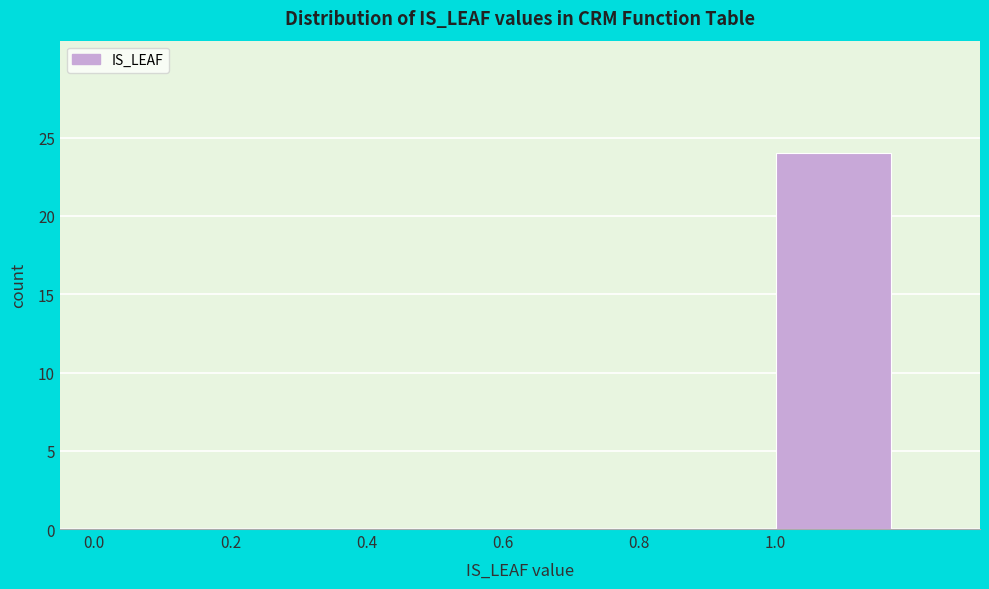

Reading left to right, list every bar in this chart as the range it spans on the x-axis followed by its height. The values are not printed on the chart, so give them approximately, as read against the axis.

0.0 to 0.2: 0
0.2 to 0.4: 0
0.4 to 0.6: 0
0.6 to 0.8: 0
0.8 to 1.0: 0
1.0 to 1.2: 24